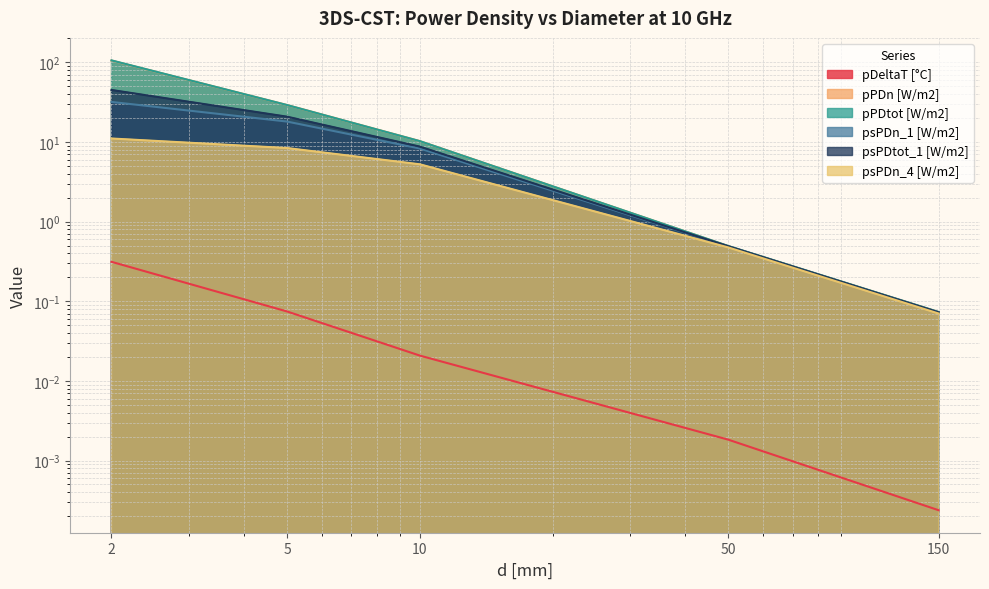

Read the psPDn_4 [W/m2] value at 50.

0.5